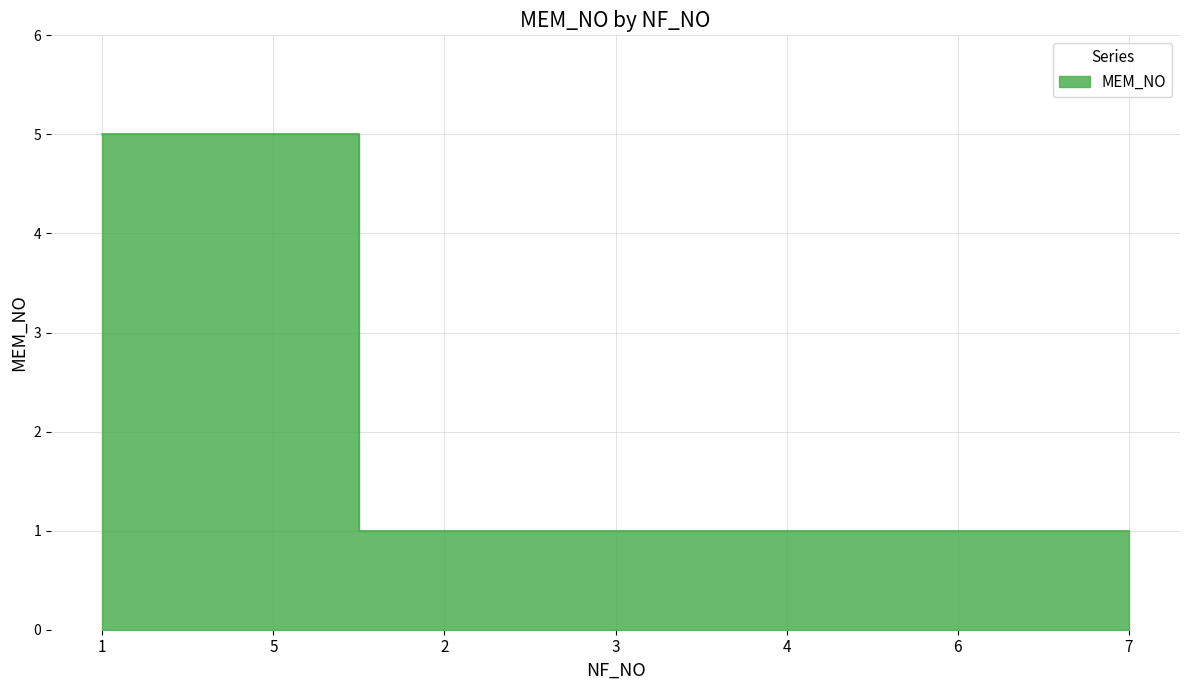

Which category has the lowest value across all series?

2